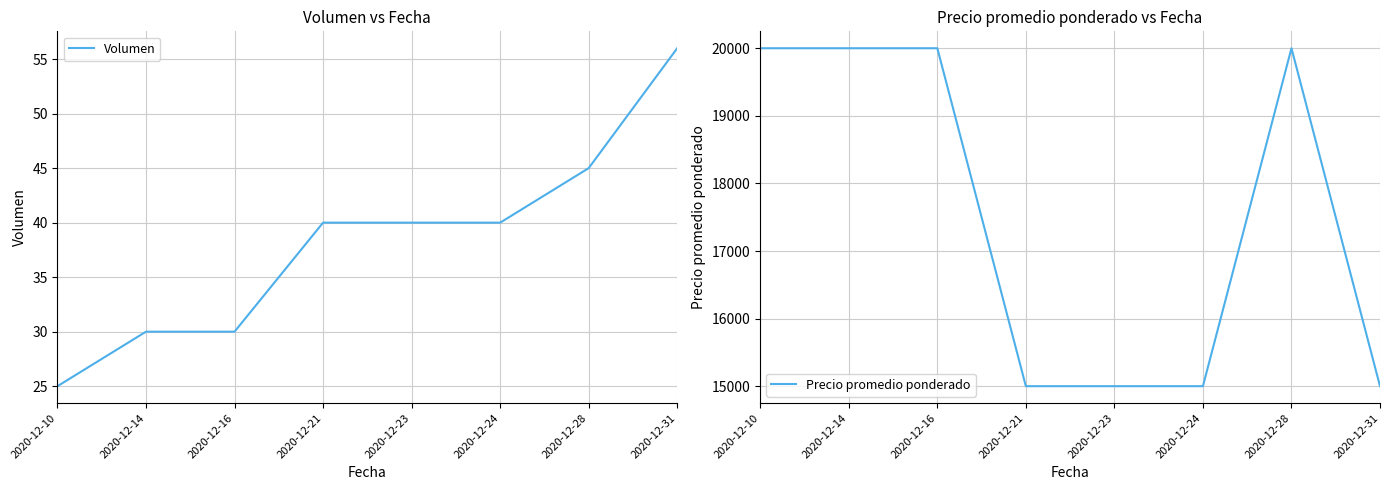

Which series has the widest spread of values?

Precio promedio ponderado